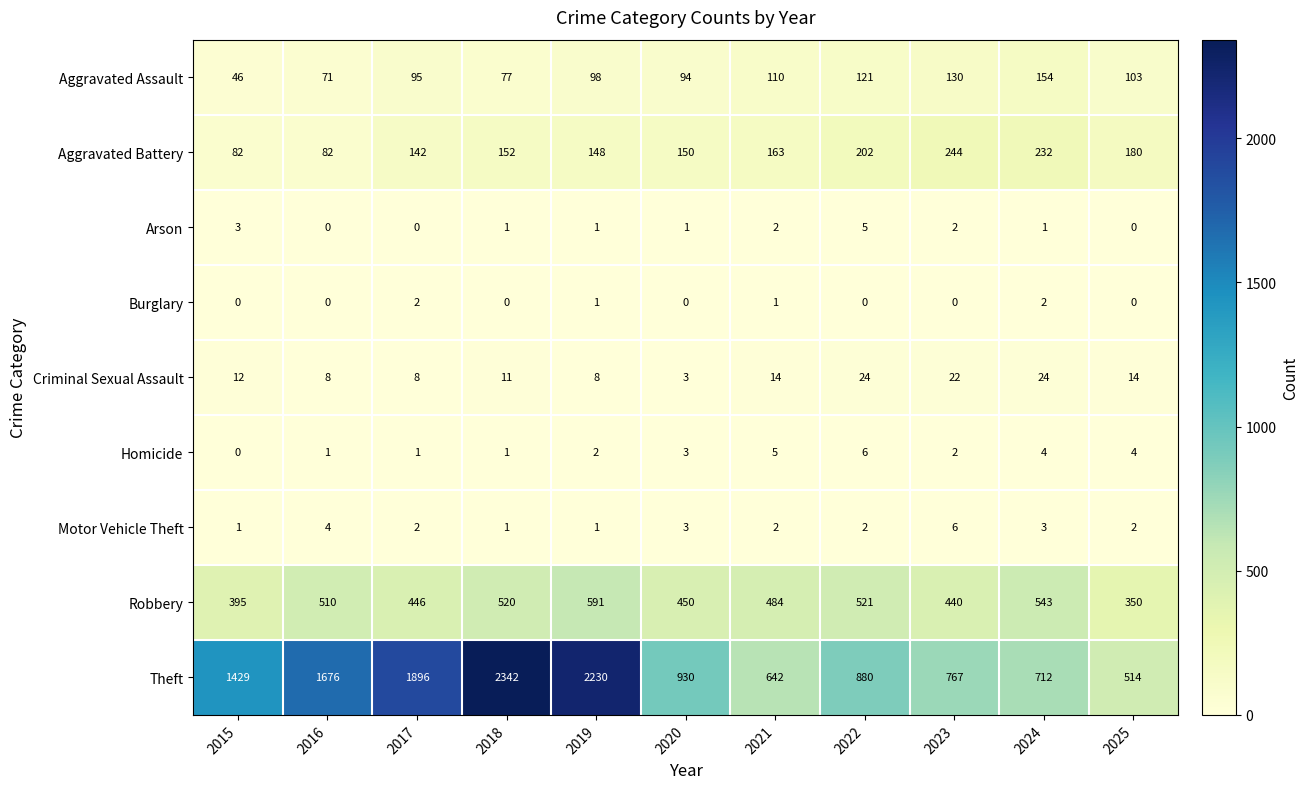

At how many categories does at least one series exceed 2146?

2